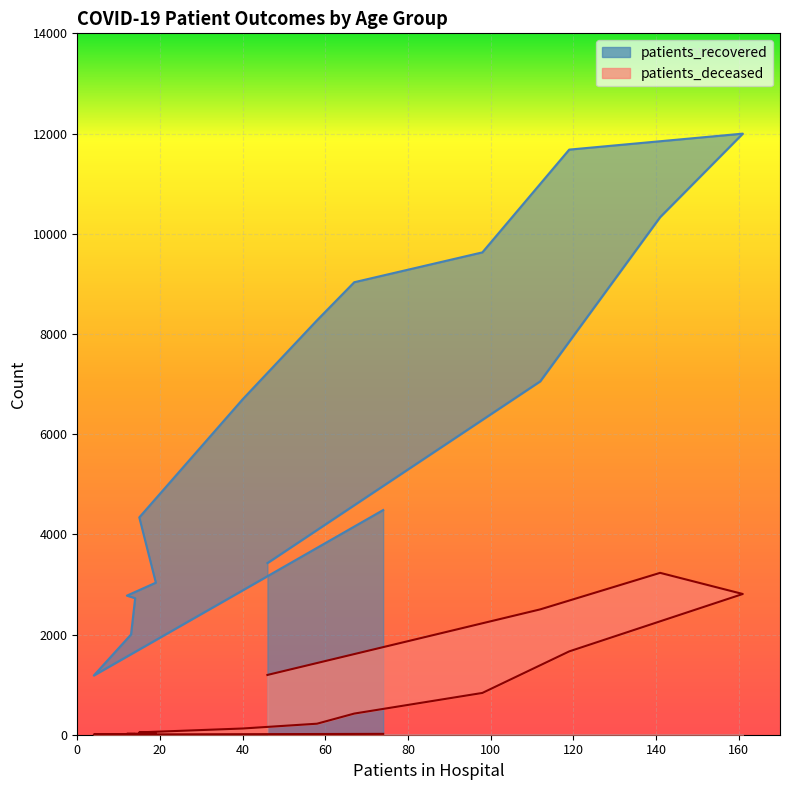

At how many categories does at least one series exceed 7126?

6